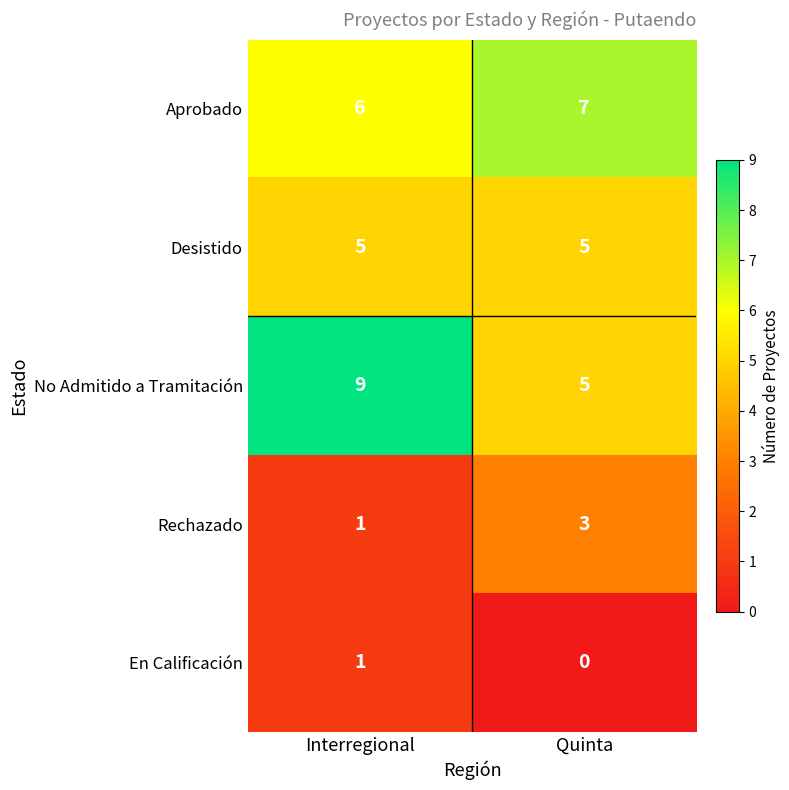

Reading left to right, list all the values displayed in this chart.

Aprobado: Interregional=6	Quinta=7
Desistido: Interregional=5	Quinta=5
No Admitido a Tramitación: Interregional=9	Quinta=5
Rechazado: Interregional=1	Quinta=3
En Calificación: Interregional=1	Quinta=0